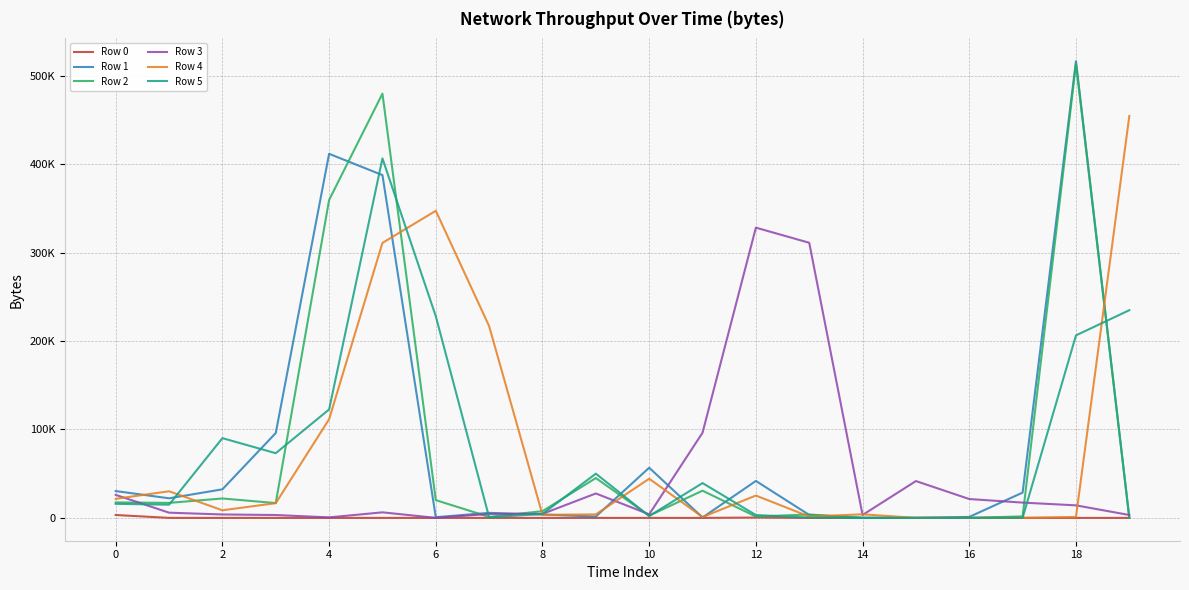

How many intersections are there between Row 3 and Row 4?

7